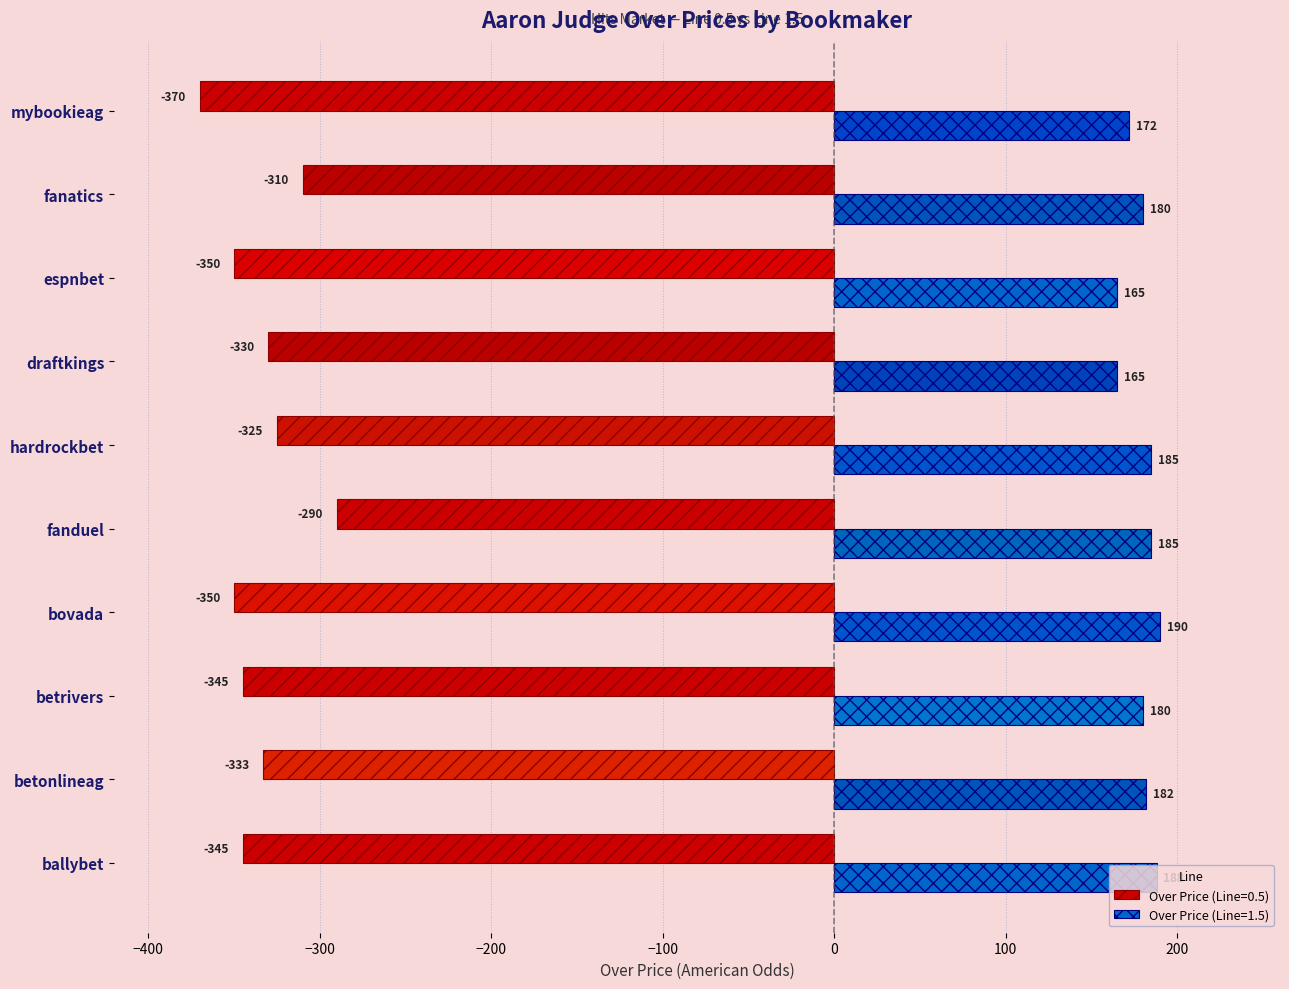

Where is Over Price (Line=0.5) nearest to the value -330?

draftkings